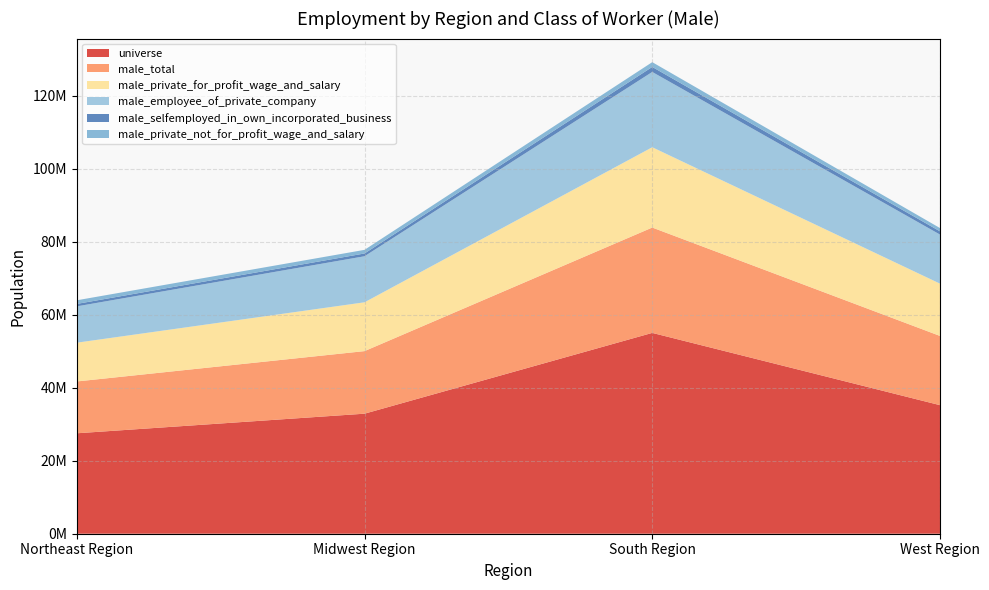

Reading left to right, what are all the values shown in this chart?

universe: 27508842	32876150	55003323	35210850
male_total: 14192879	17138505	28854396	18961826
male_private_for_profit_wage_and_salary: 10620760	13370747	21994976	14323384
male_employee_of_private_company: 9944210	12608113	20618146	13433287
male_selfemployed_in_own_incorporated_business: 676550	762634	1376830	890097
male_private_not_for_profit_wage_and_salary: 992819	992261	1309558	896310